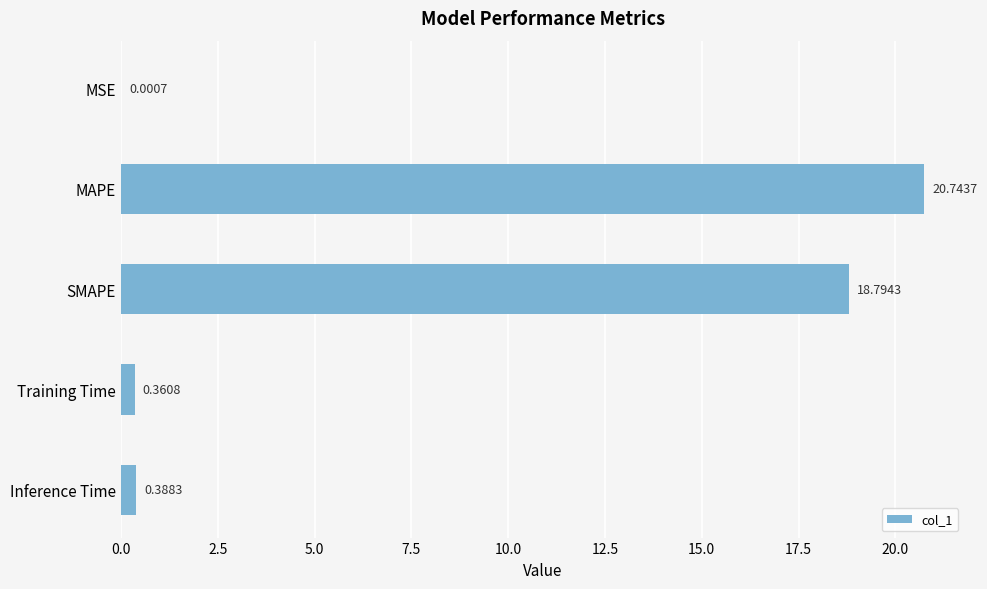

What is the sum of the values at SMAPE and MAPE?

39.5